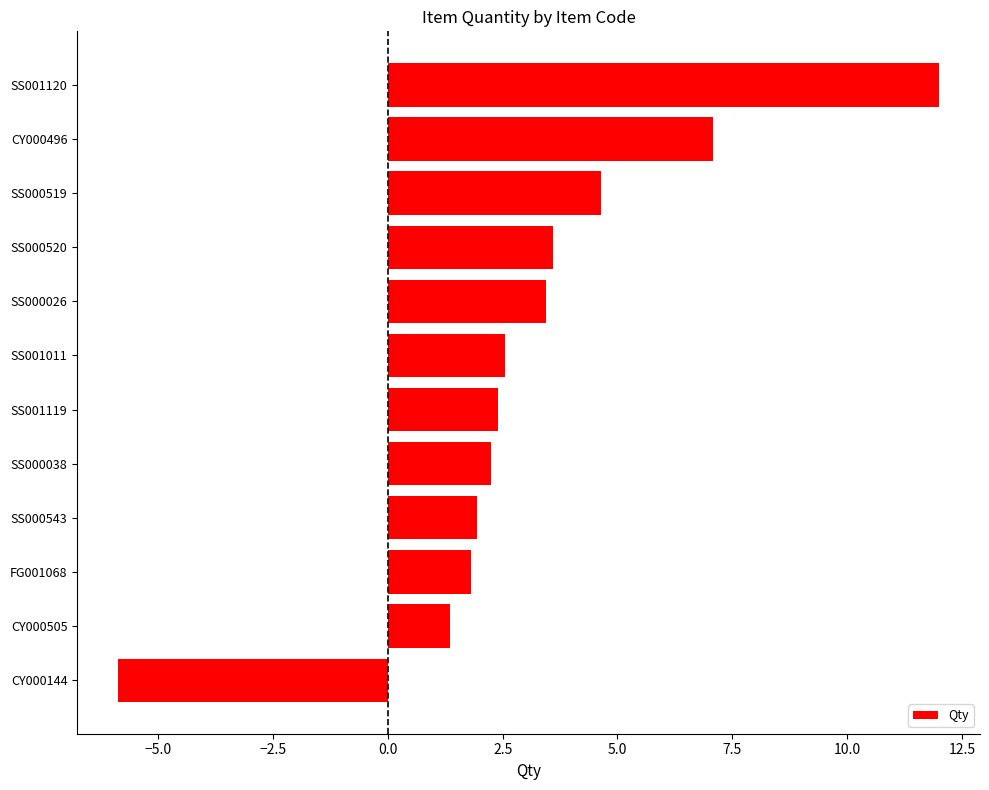

Between CY000505 and CY000144, which is larger?

CY000505